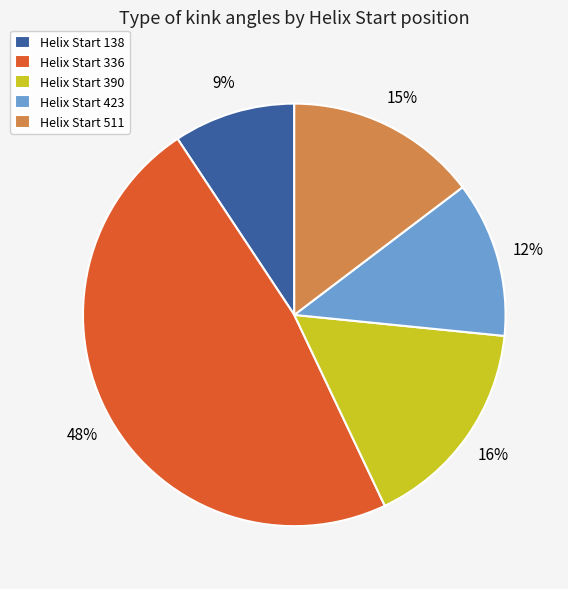

To the nearest percent, what is the combined percentage of Helix Start 423 and Helix Start 511?

27%